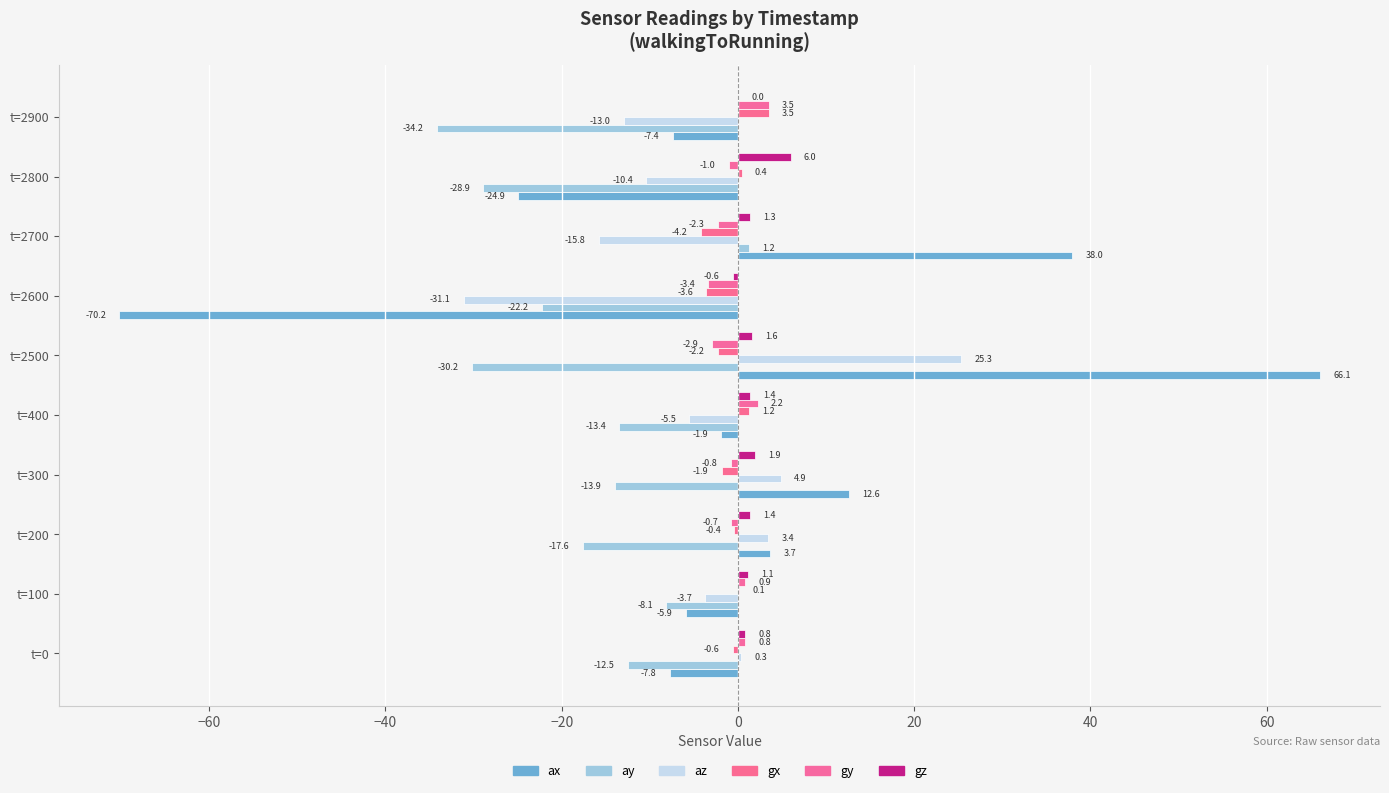

Rank the series by their maximum value, from lowest to highest.

ay, gy, gx, gz, az, ax